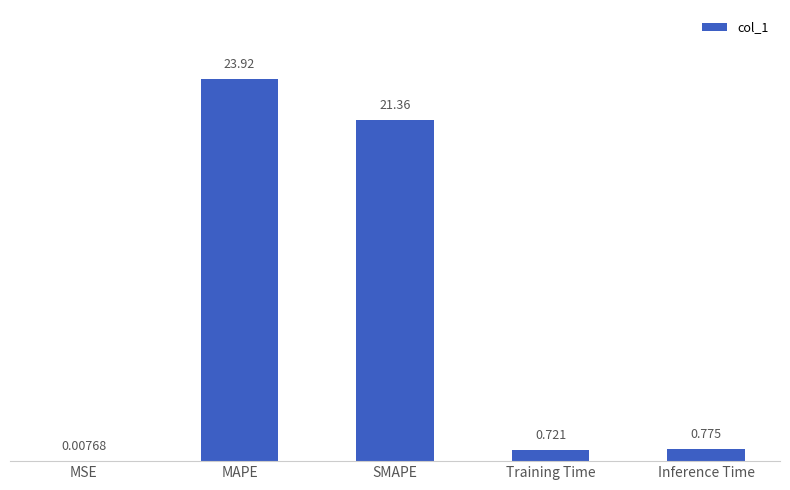

What is the sum of all values?

46.8